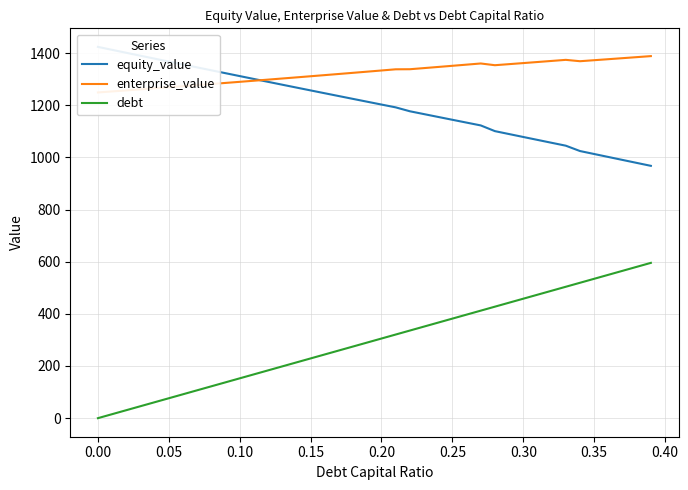

The debt series shows -246.2 at 0.00. True or false?

False